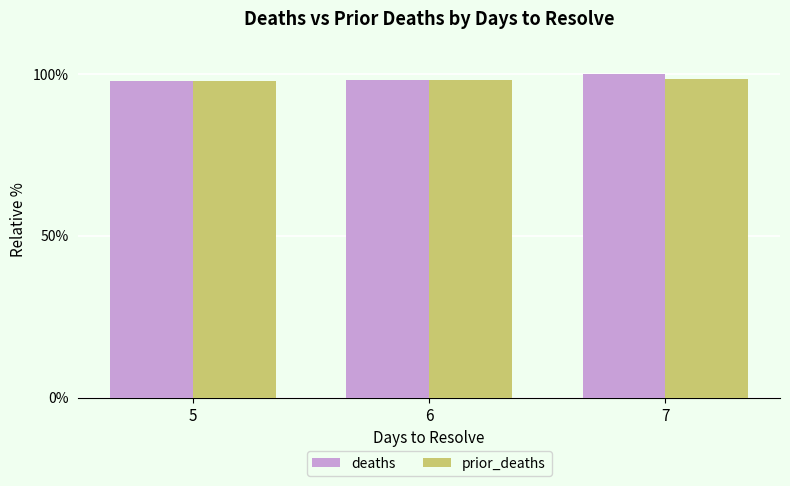

What is the value of the prior_deaths bar at the 1st from the left?

97.6